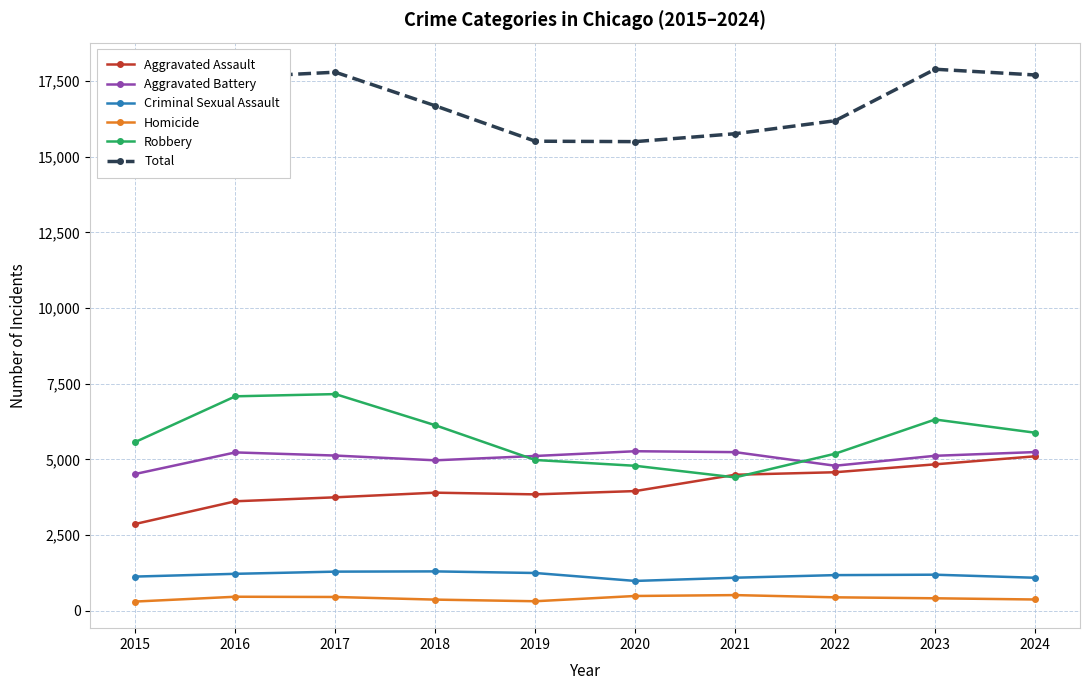

True or false: Criminal Sexual Assault has a value of 1194 at 2023.

True